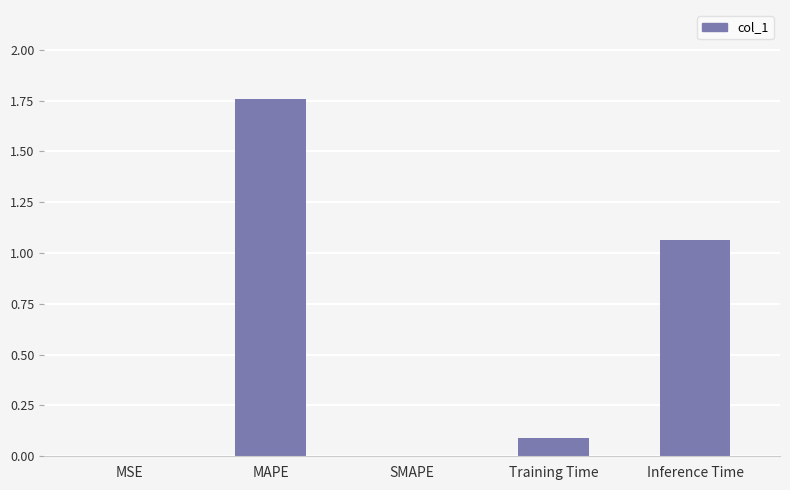

Which label corresponds to the largest value in the chart?

MAPE